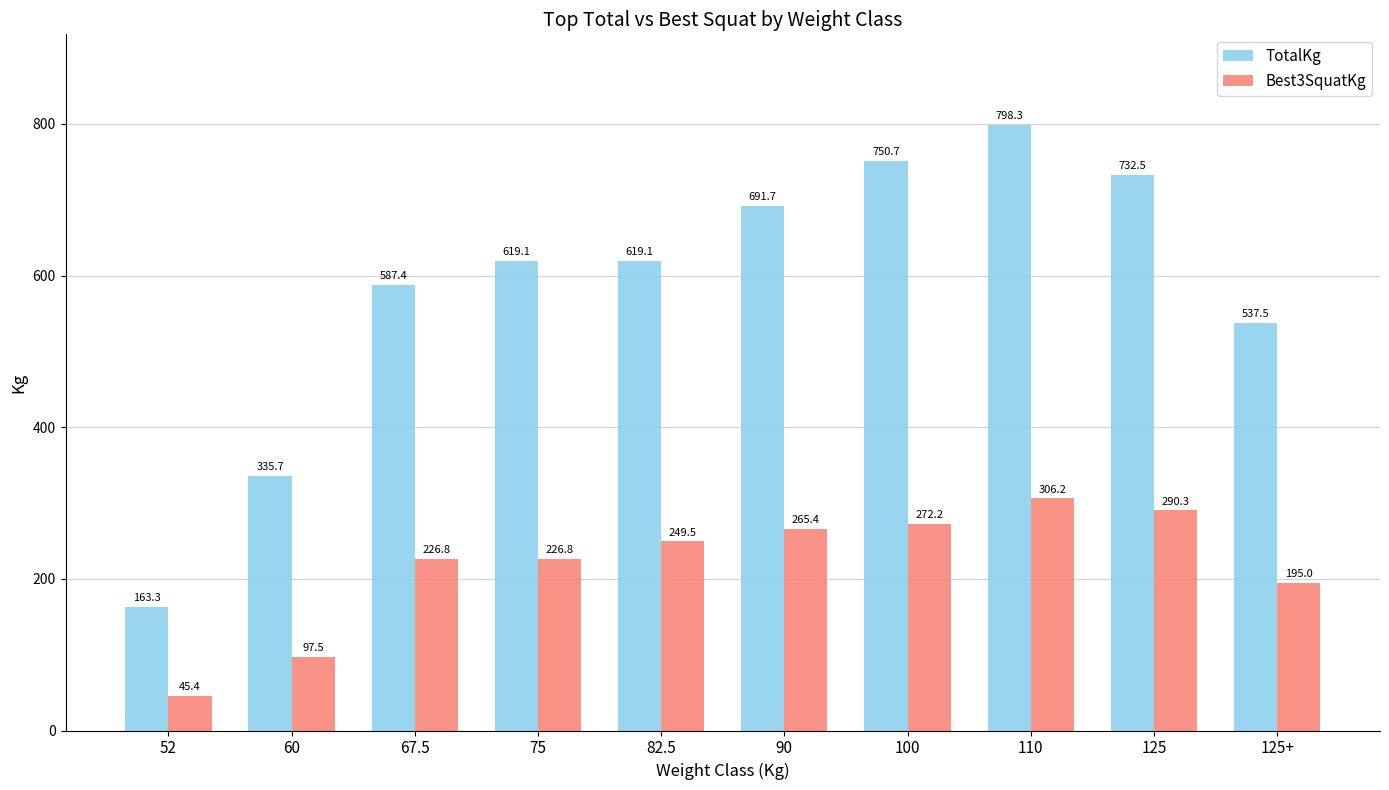

Which category has the lowest value across all series?

52